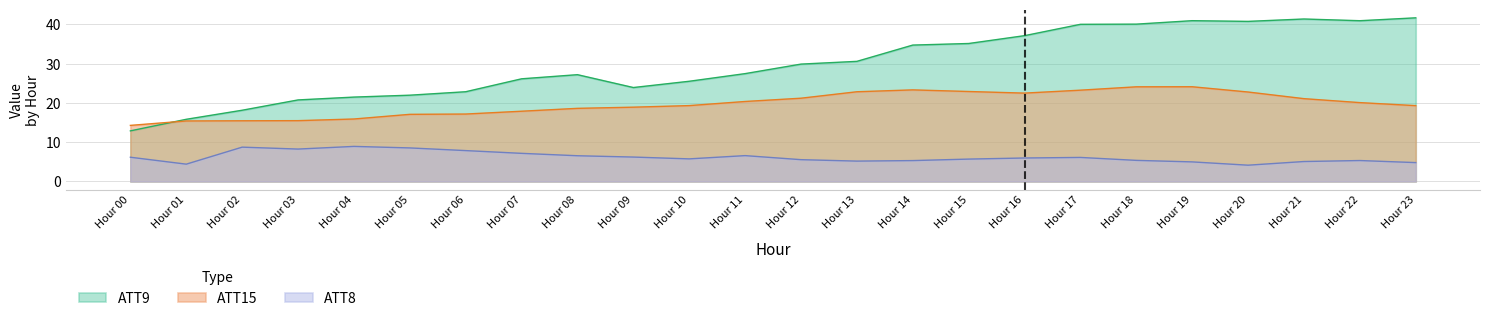

Which series has the widest spread of values?

ATT9